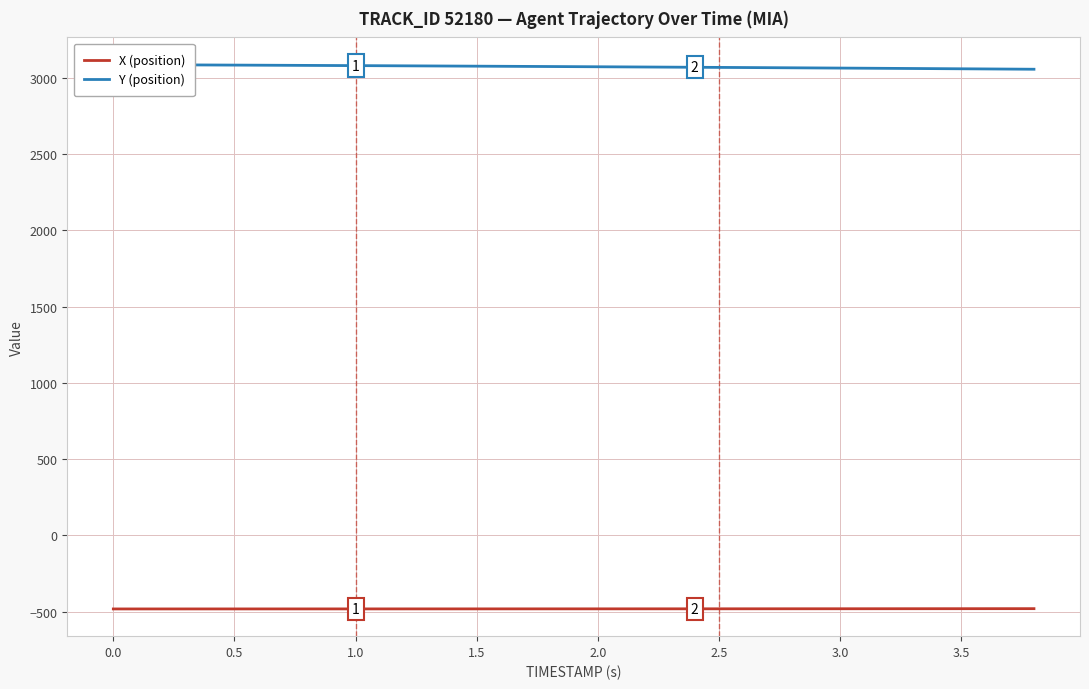

Is this an area chart (filled region under the line)?

No